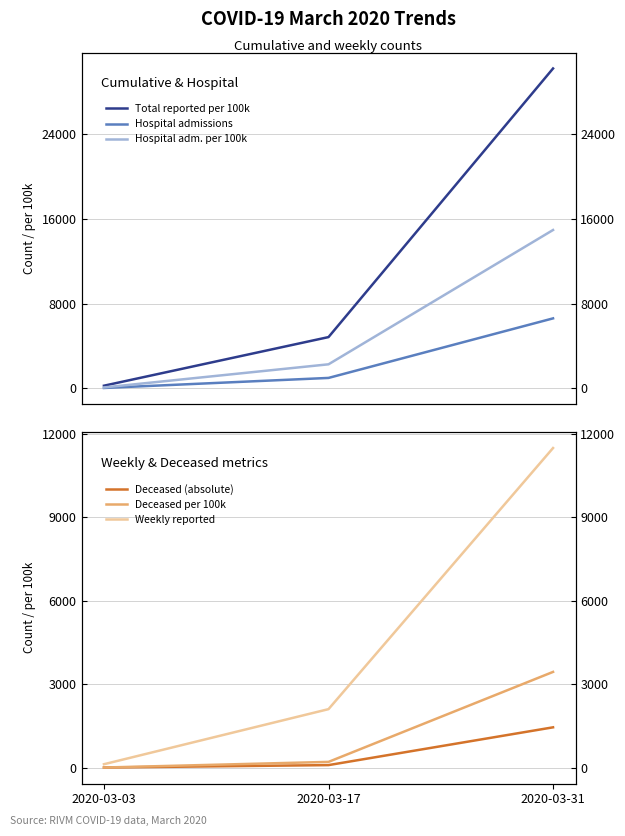

What is the difference between the maximum and minimum values in the Deceased per 100k series?

3439.8